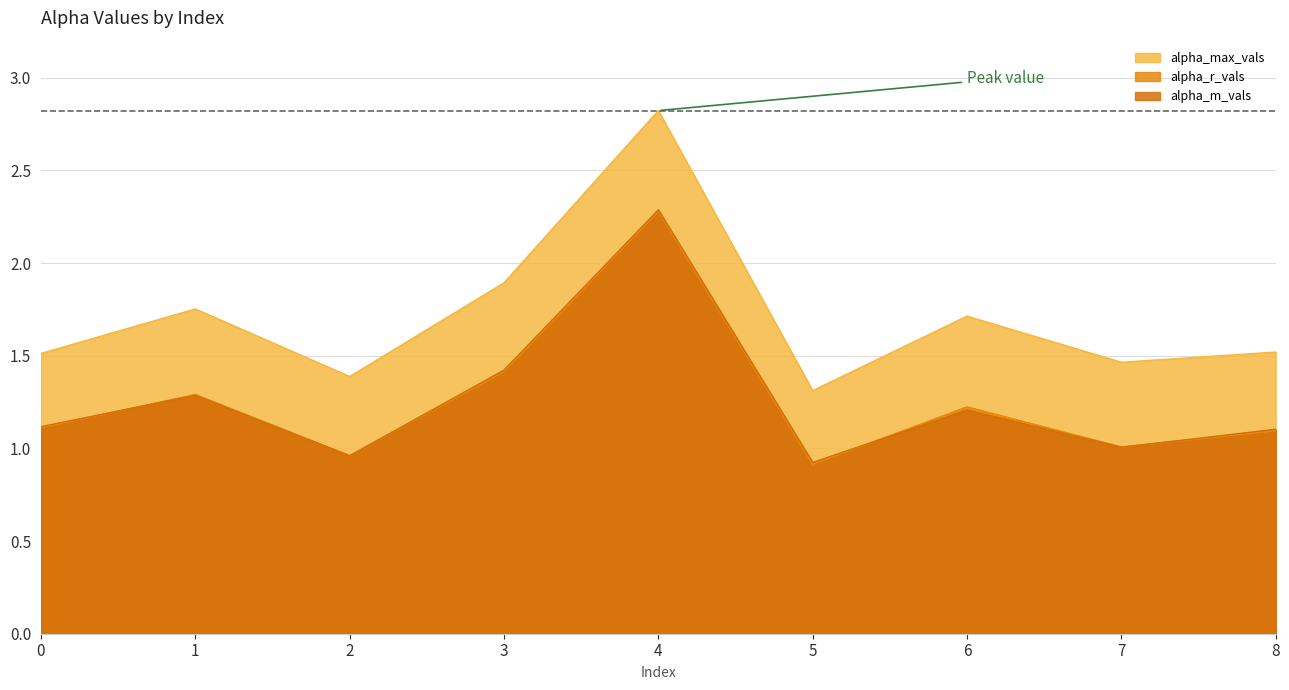

True or false: alpha_max_vals and alpha_m_vals intersect in this chart.

False